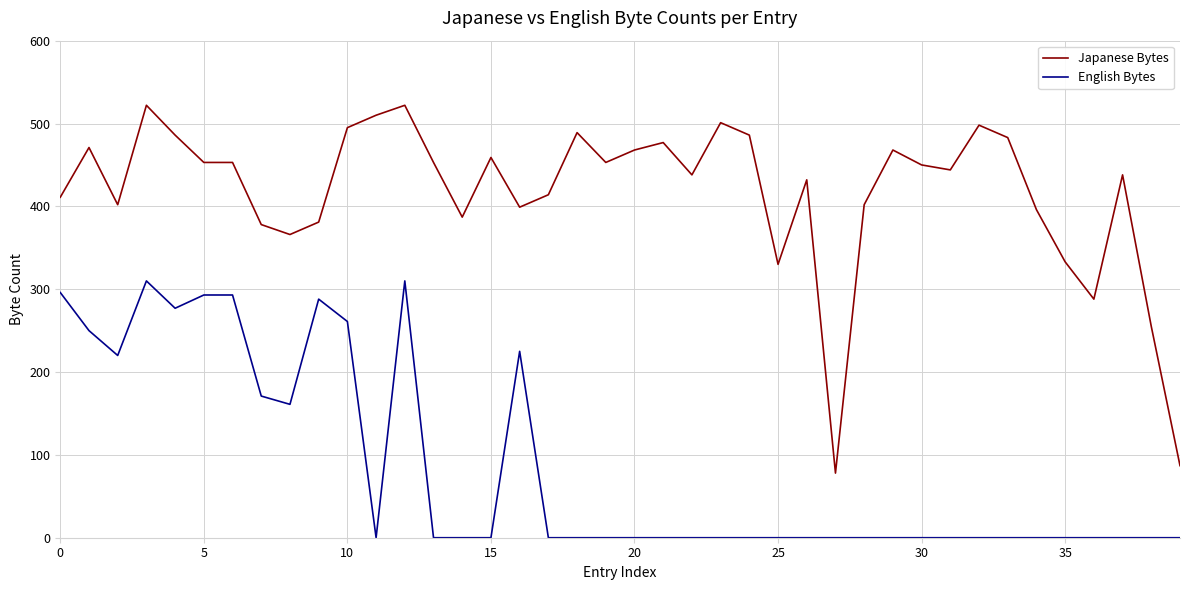

Which series has the largest range (max minus min)?

Japanese Bytes